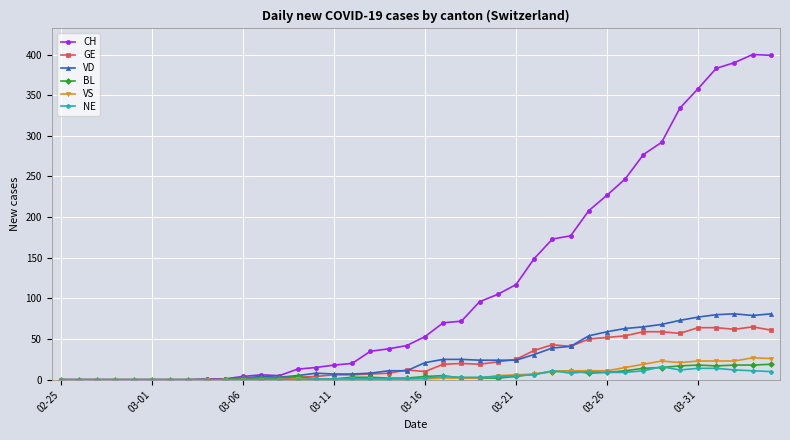

What is the difference between the second highest and minimum values in the GE series?

64